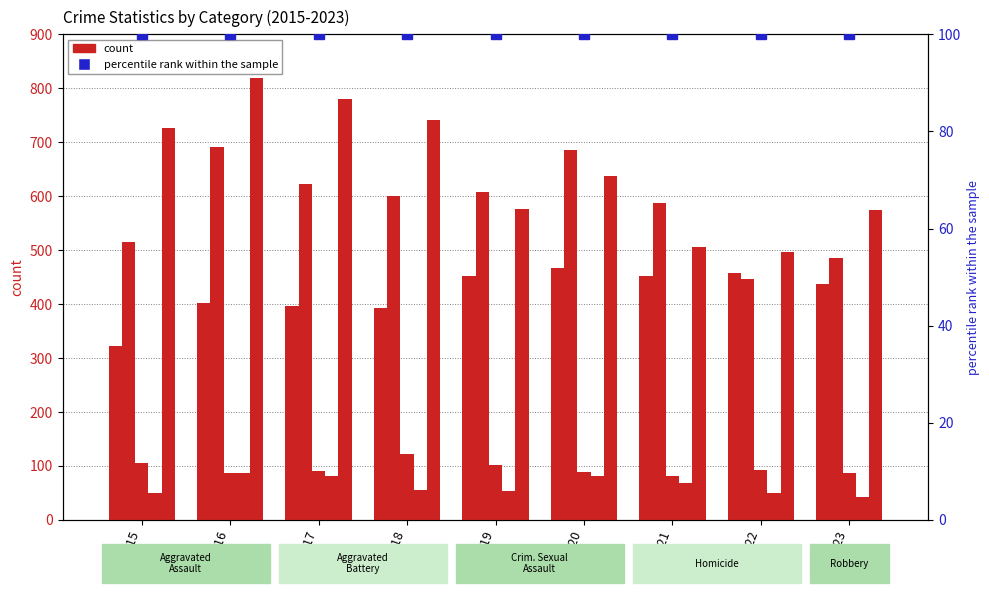

What is the total value across all series at 2023?

1625